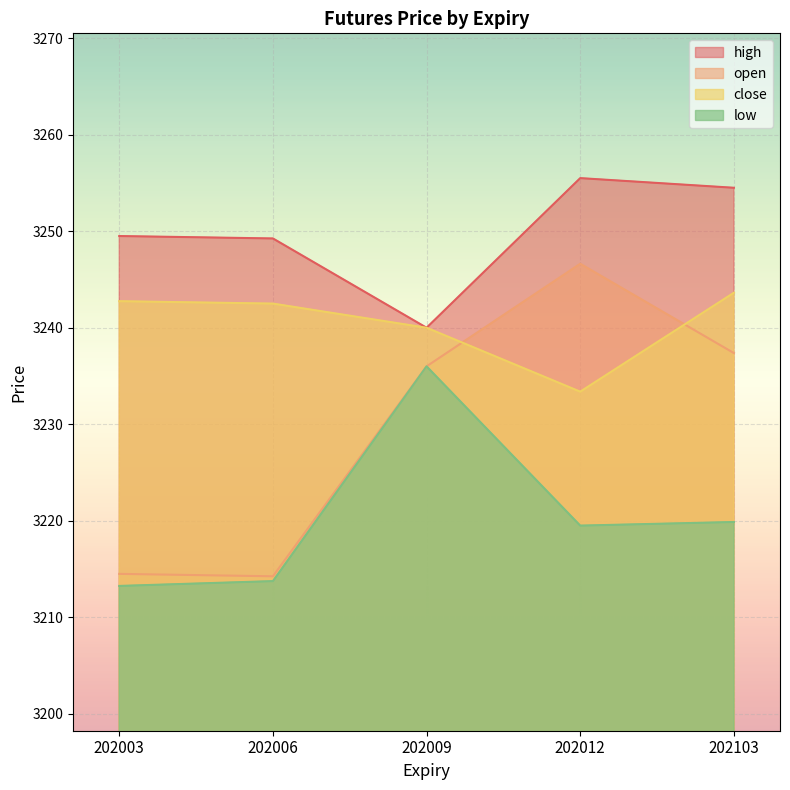

In open, how many points are higher than both neighbors (excluding endpoints)?

1